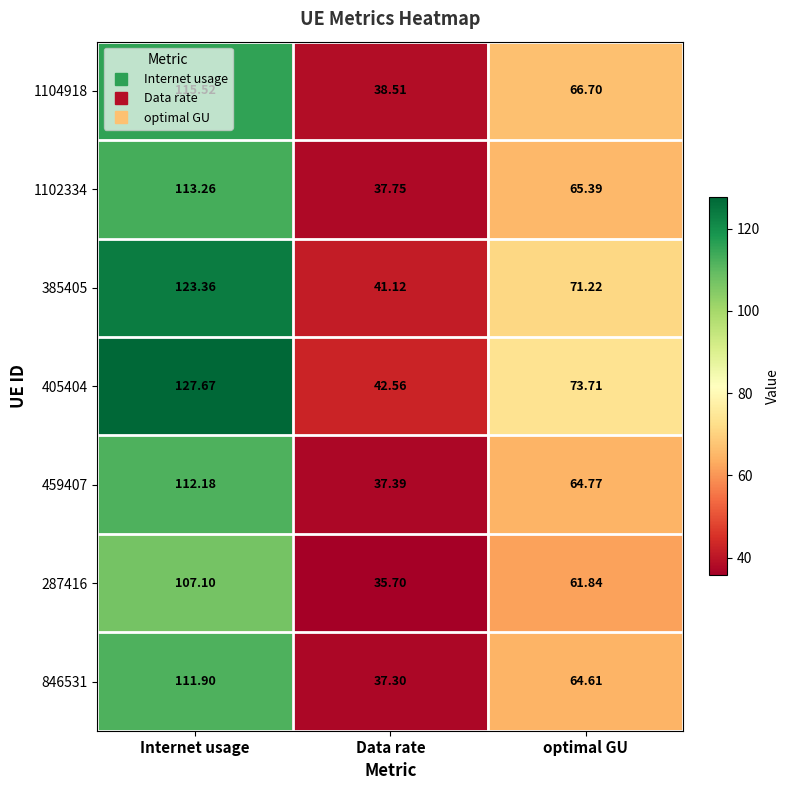

Which category has the highest value in the 1104918 series?

Internet usage